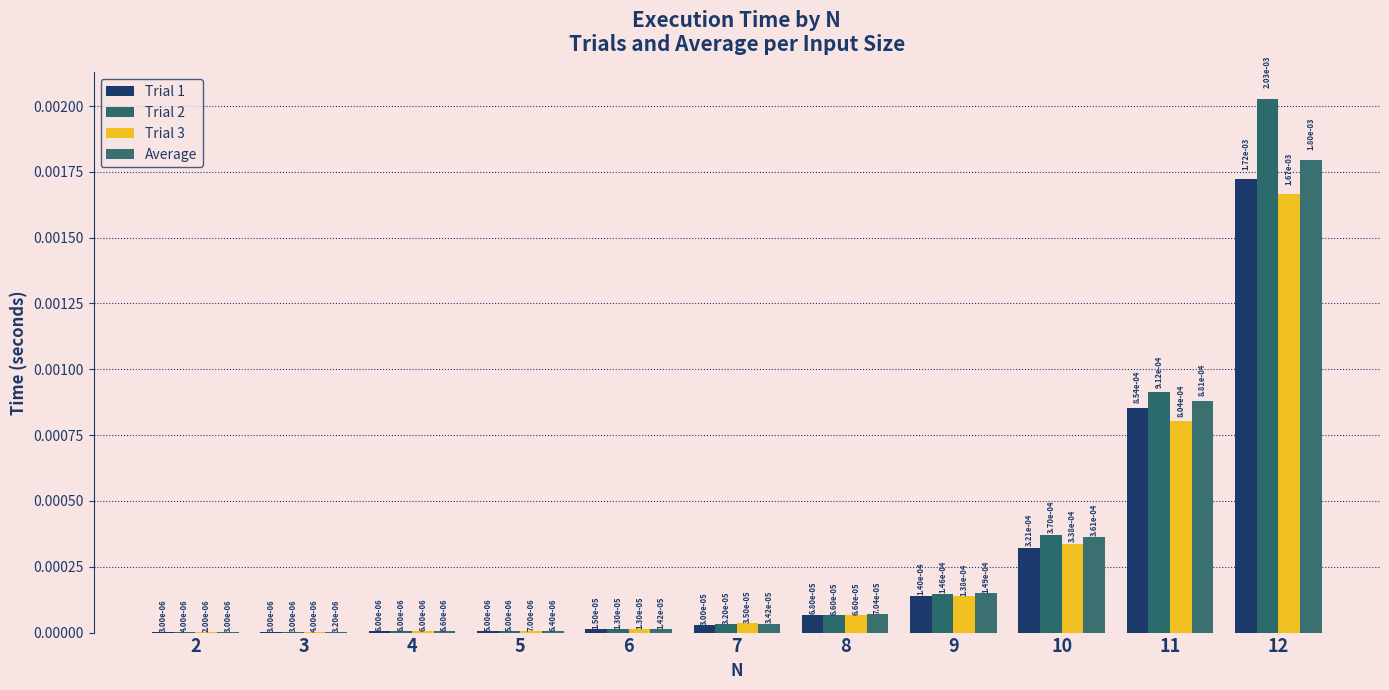

Where is Trial 2 nearest to the value 0?

3